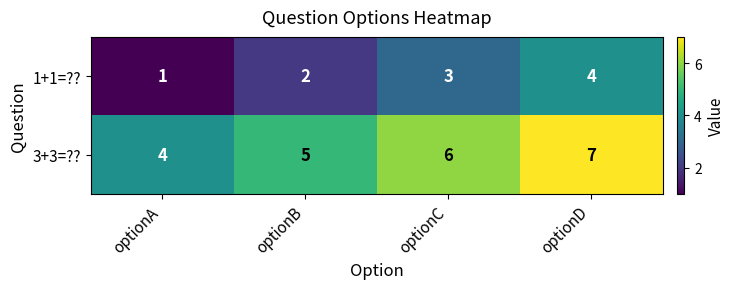

Reading left to right, extract all data points from this chart.

1+1=??: optionA=1	optionB=2	optionC=3	optionD=4
3+3=??: optionA=4	optionB=5	optionC=6	optionD=7